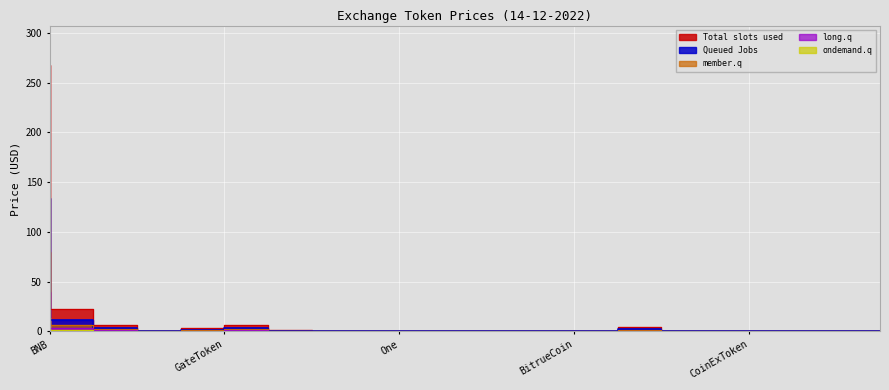

What is the label of the 8th point from the left?

MXToken